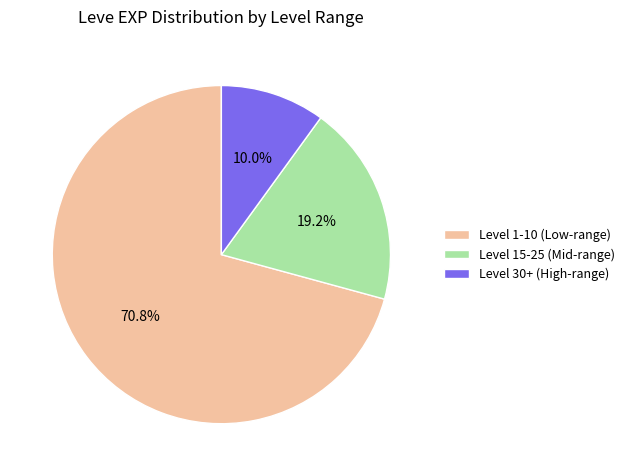

Which slice is the smallest?

Level 30+ (High-range)